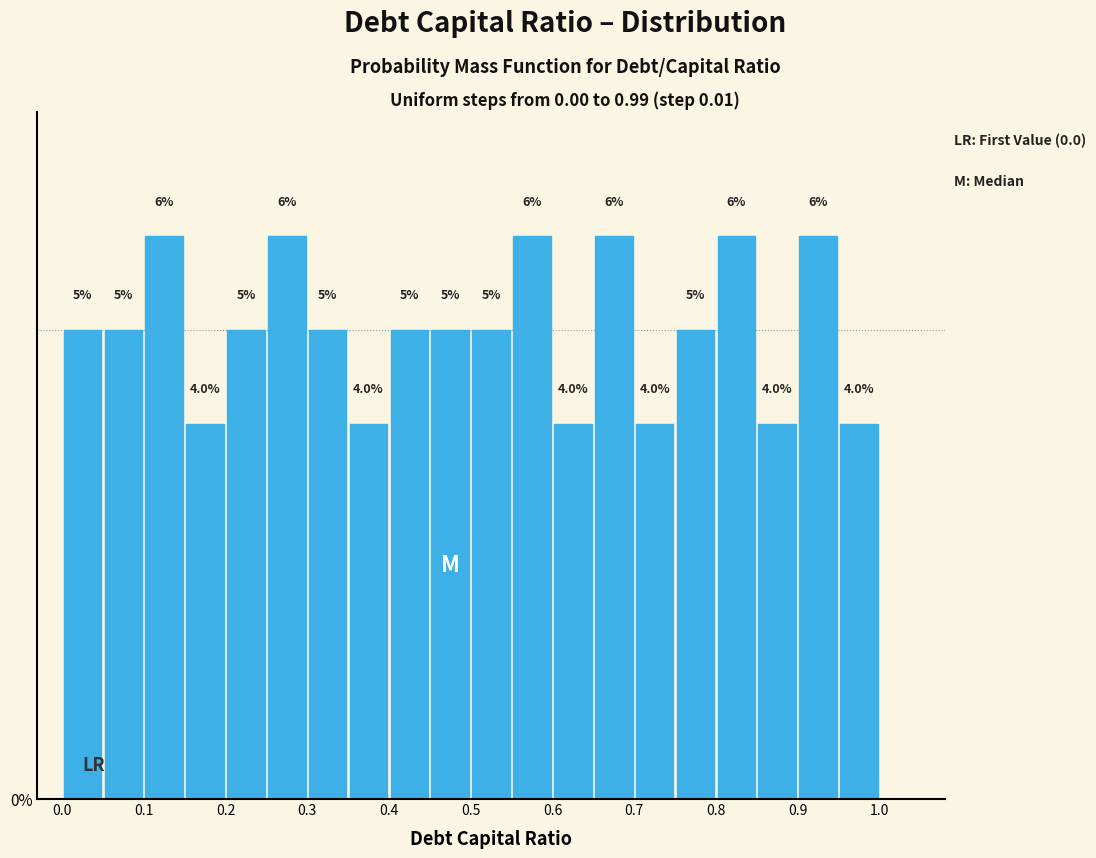

Reading left to right, list every bar in this chart as the range it spans on the x-axis followed by its height.

0.00 to 0.05: 5.0
0.05 to 0.10: 5.0
0.10 to 0.15: 6.0
0.15 to 0.20: 4.0
0.20 to 0.25: 5.0
0.25 to 0.30: 6.0
0.30 to 0.35: 5.0
0.35 to 0.40: 4.0
0.40 to 0.45: 5.0
0.45 to 0.50: 5.0
0.50 to 0.55: 5.0
0.55 to 0.60: 6.0
0.60 to 0.65: 4.0
0.65 to 0.70: 6.0
0.70 to 0.75: 4.0
0.75 to 0.80: 5.0
0.80 to 0.85: 6.0
0.85 to 0.90: 4.0
0.90 to 0.95: 6.0
0.95 to 1.00: 4.0